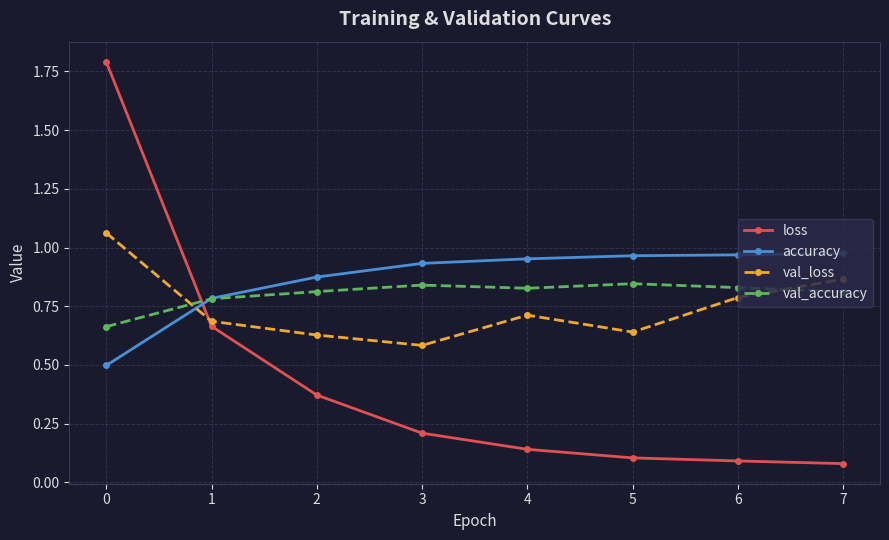

Is it true that val_loss equals 0.2 at 4?

False